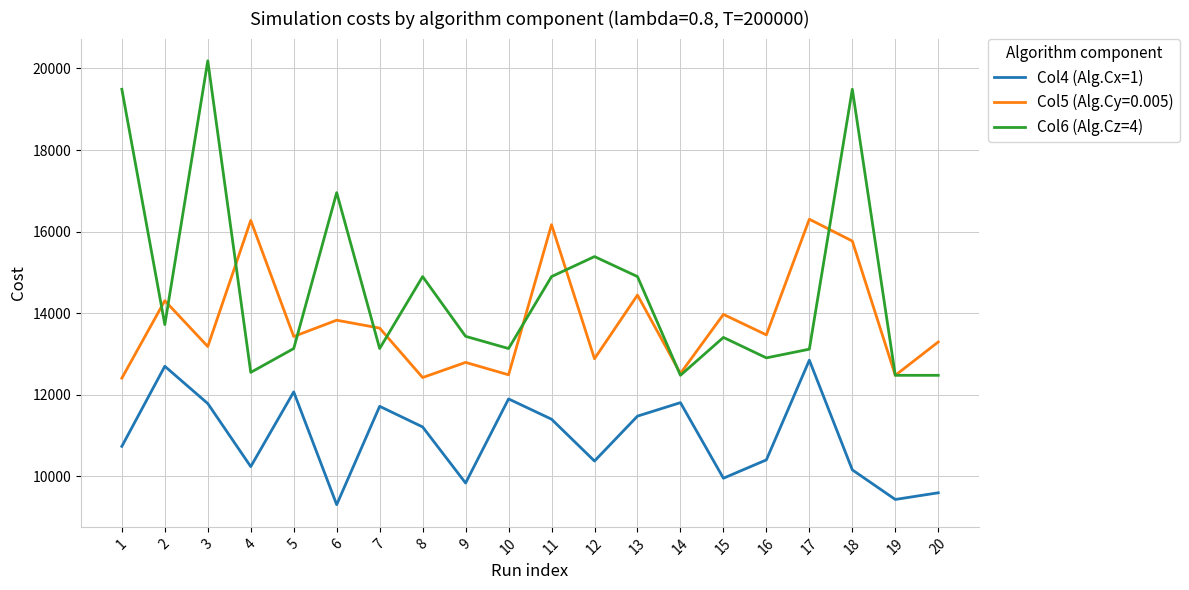

Does the chart display data point markers on the line(s)?

No